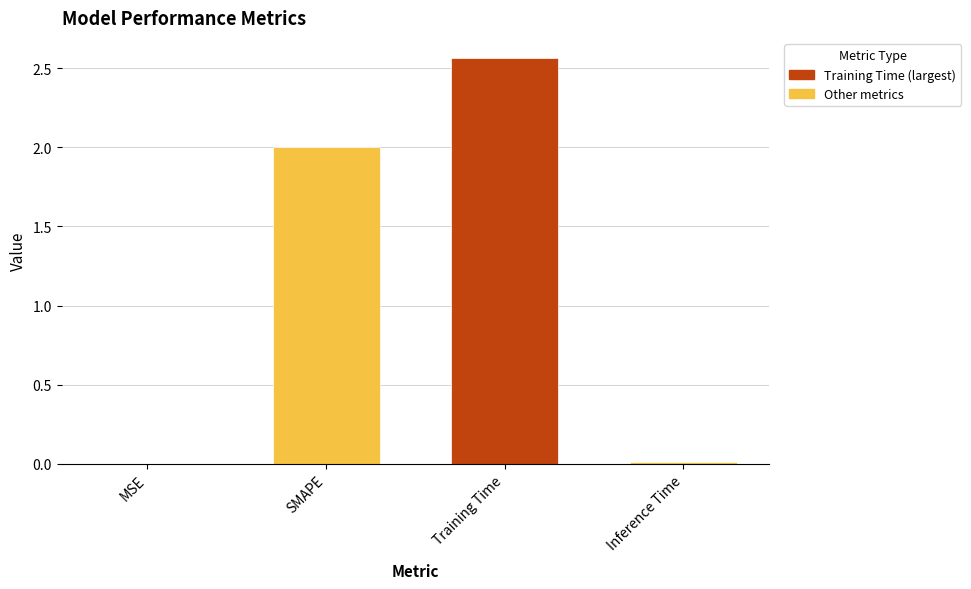

What is the sum of all values?

4.6